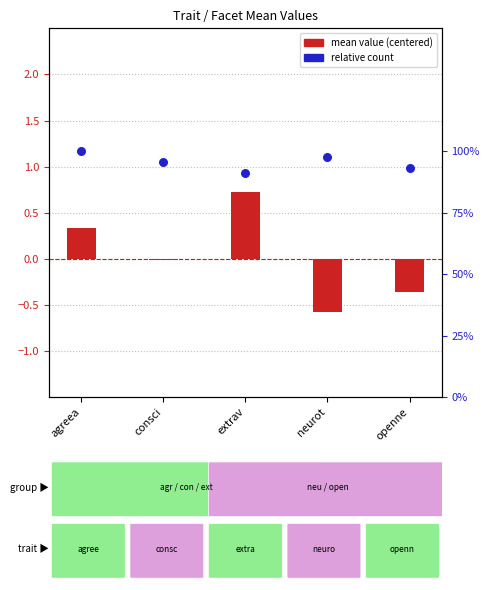

At how many categories does at least one series exceed 0?

5